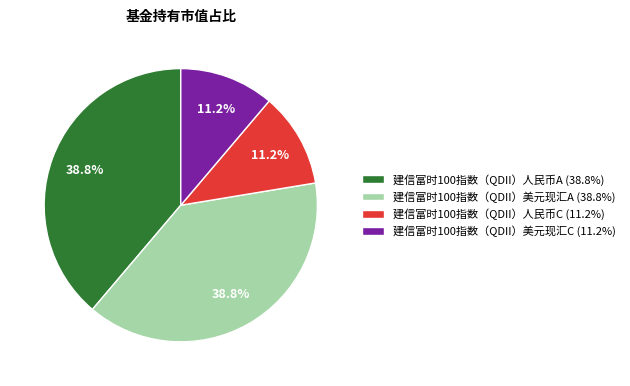

What portion of the pie excludes 建信富时100指数（QDII）人民币C?

88.8%